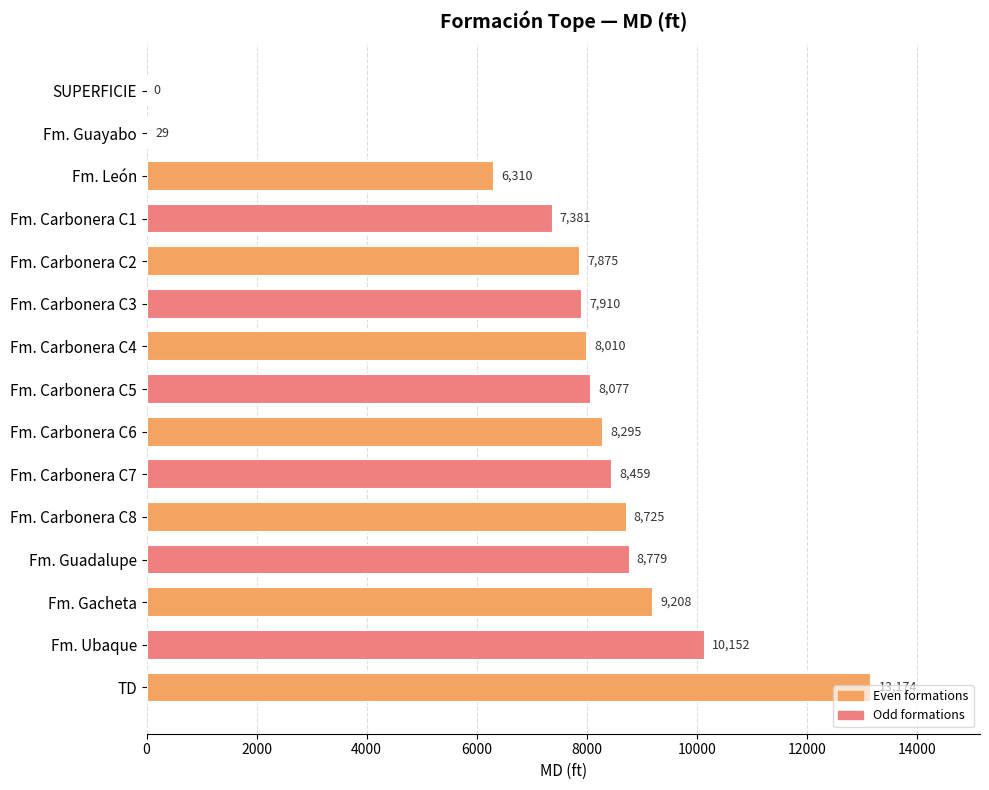

Which has a higher value, Fm. Carbonera C6 or Fm. Gacheta?

Fm. Gacheta